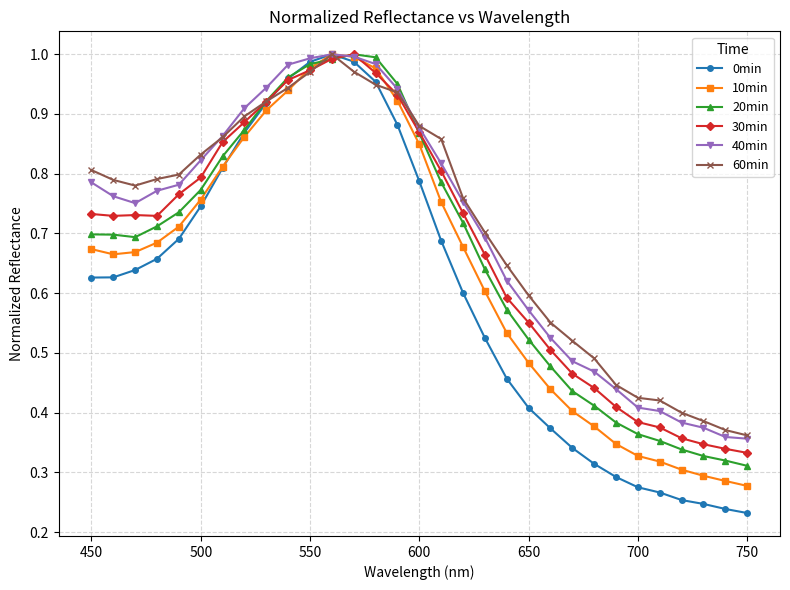

Which series has the widest spread of values?

0min